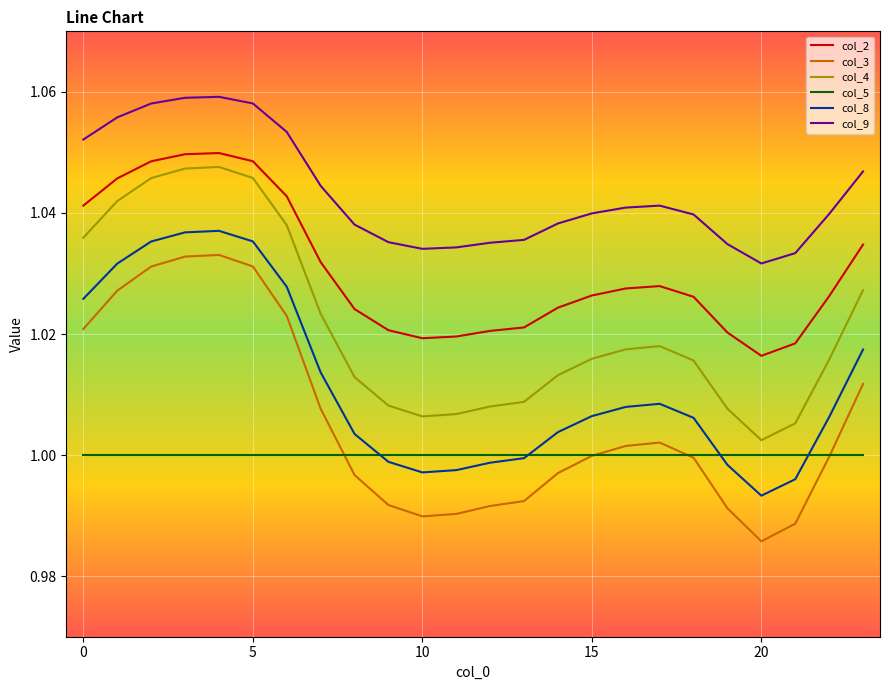

Does the chart have visible grid lines?

Yes